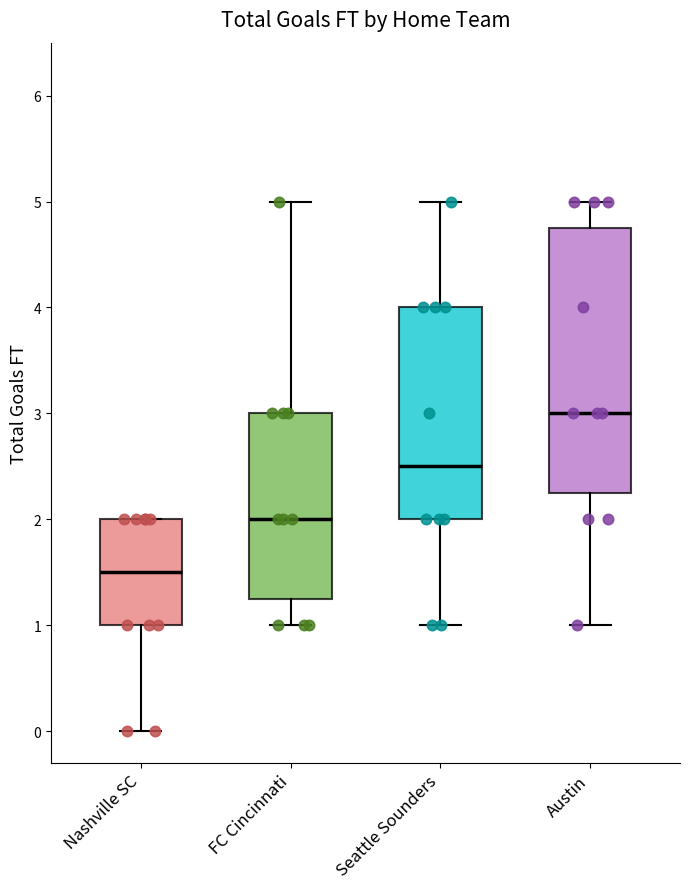

Reading left to right, read every box against the y-axis: the position of its median line, the range the box covers, and the ends of its whiskers. The values are not printed on the chart, so give them approximately, as read against the axis.

Nashville SC: median 1.5, box 1.0 to 2.0, whiskers 0.0 to 2.0
FC Cincinnati: median 2.0, box 1.3 to 3.0, whiskers 1.0 to 5.0
Seattle Sounders: median 2.5, box 2.0 to 4.0, whiskers 1.0 to 5.0
Austin: median 3.0, box 2.3 to 4.8, whiskers 1.0 to 5.0